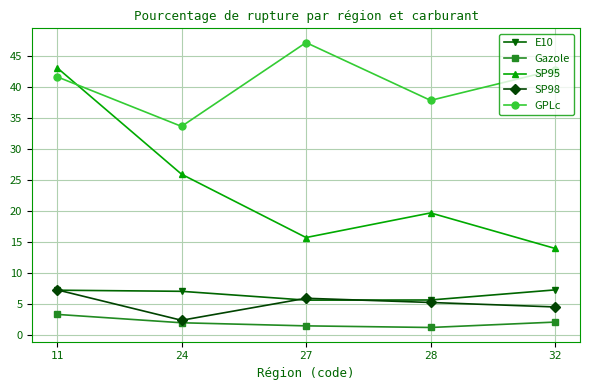

What is the difference between the second highest and minimum values in the SP95 series?

12.0